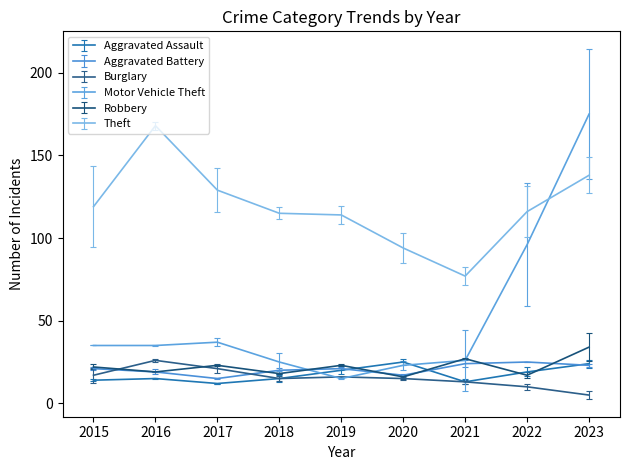

What is the sum of all Robbery values?

199